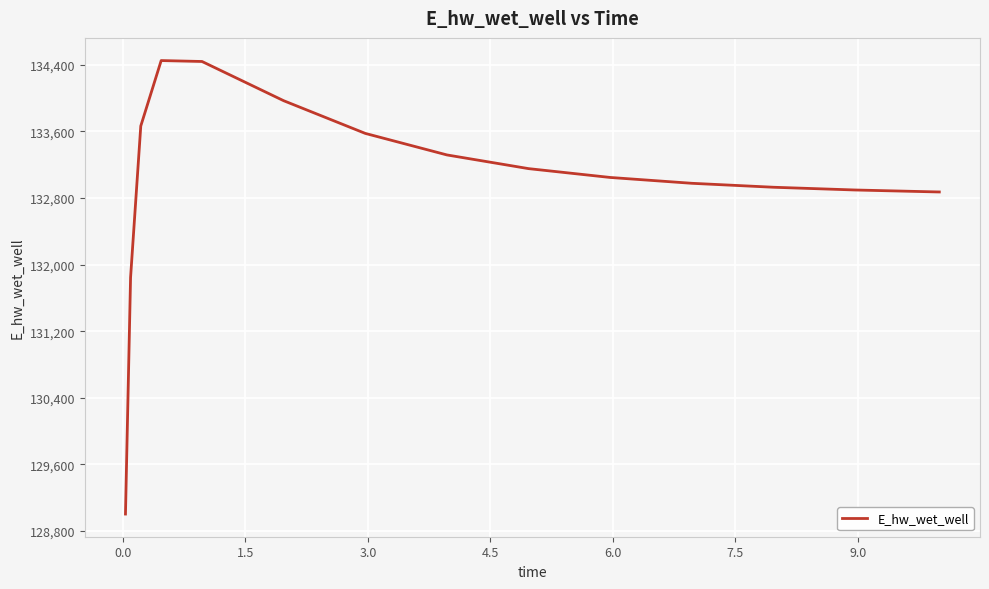

What is the minimum value shown in the chart?

129003.8